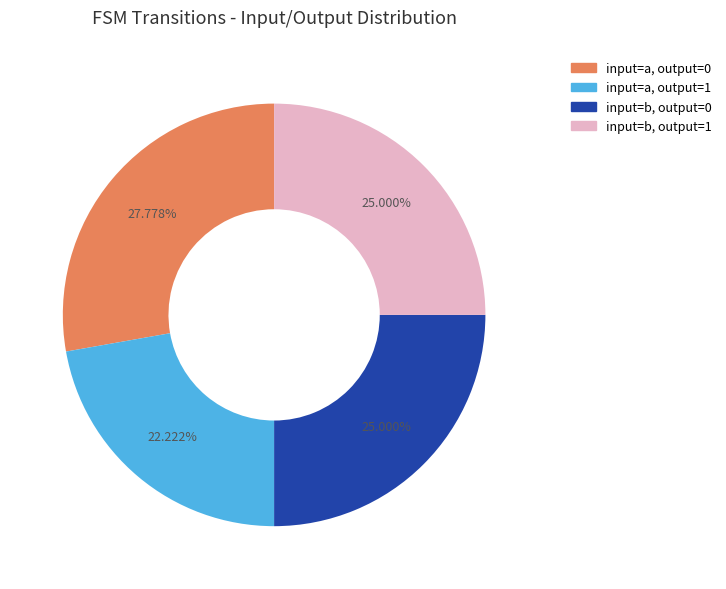

To the nearest percent, what is the average slice percentage?

25%